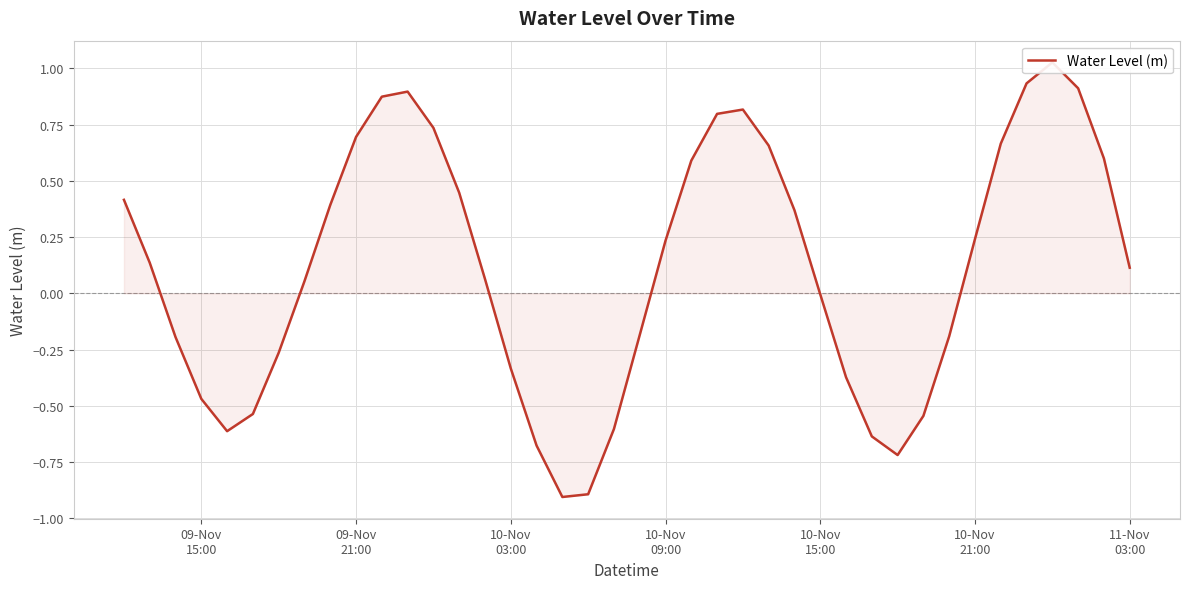

How many points are lower than both their immediate neighbors (excluding endpoints)?

3